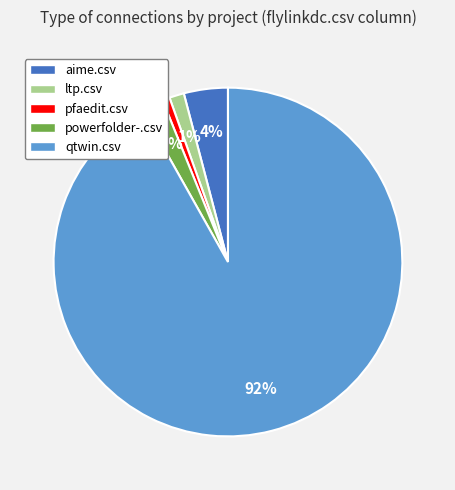

What percentage is the powerfolder-.csv slice, to the nearest percent?

2%